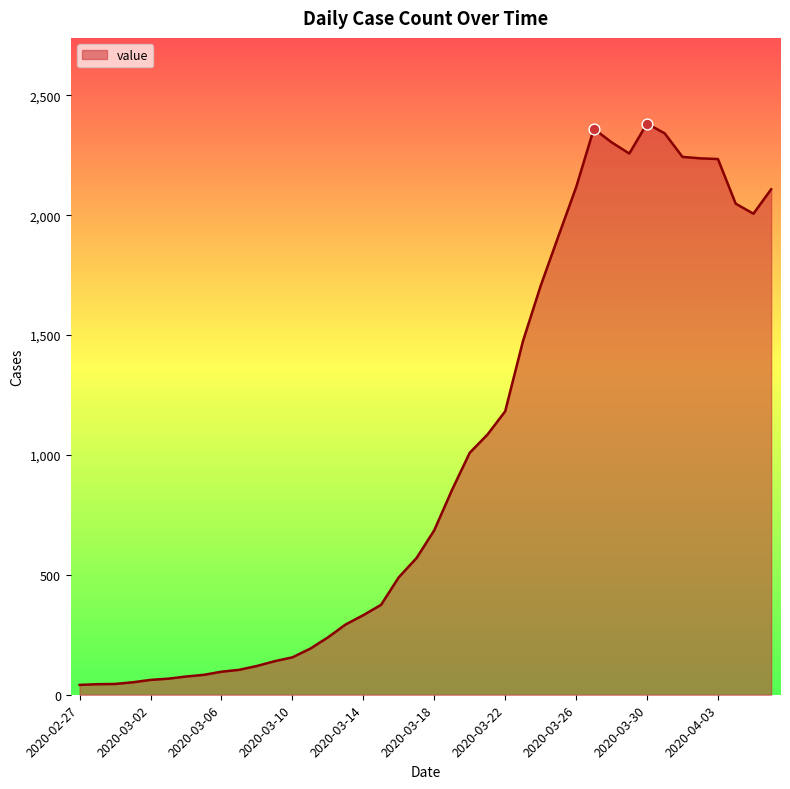

What is the difference between the maximum and minimum values?

2341